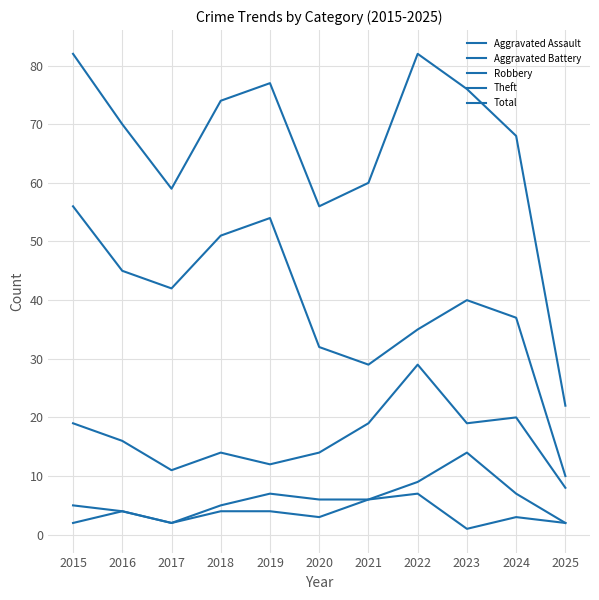

The Total series shows 68 at 2024. True or false?

True